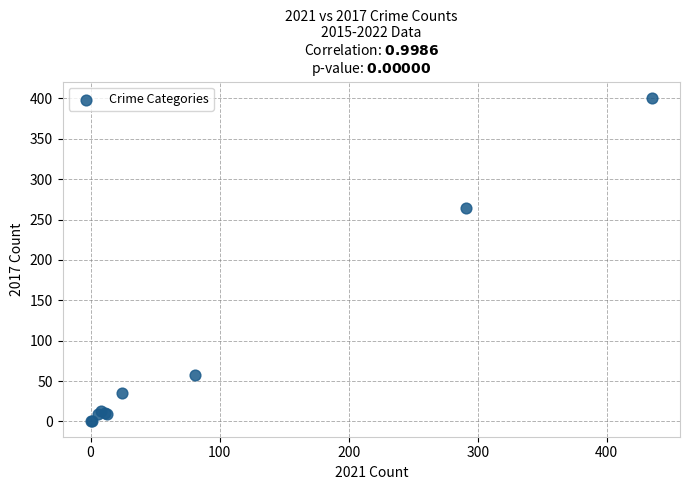

What Y value in the scatter plot is closest to 201?

264